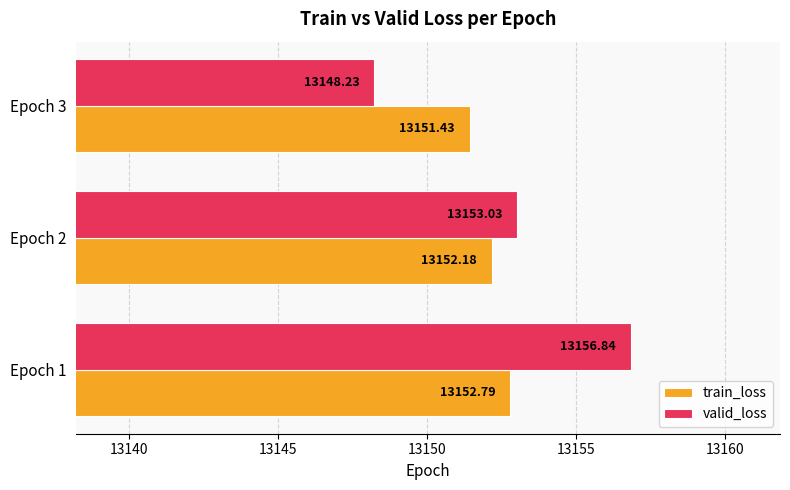

At which category does the chart reach its peak across all series?

Epoch 1